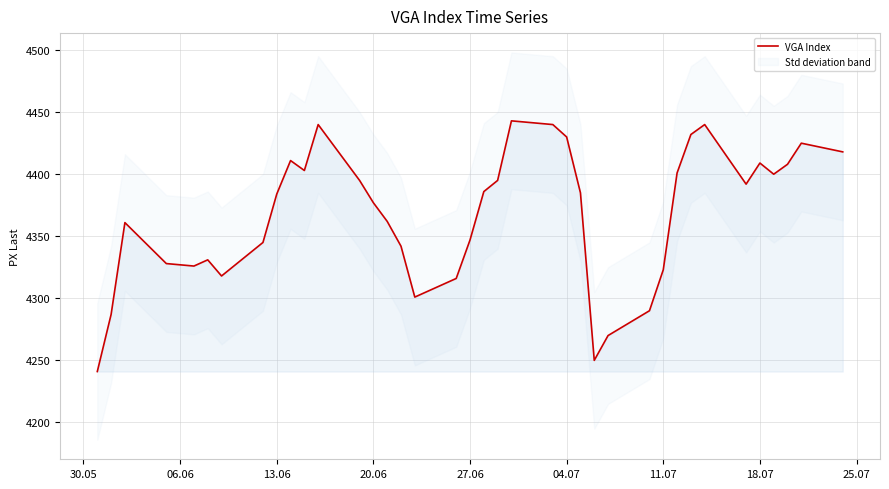

What is the minimum value for VGA Index?

4241